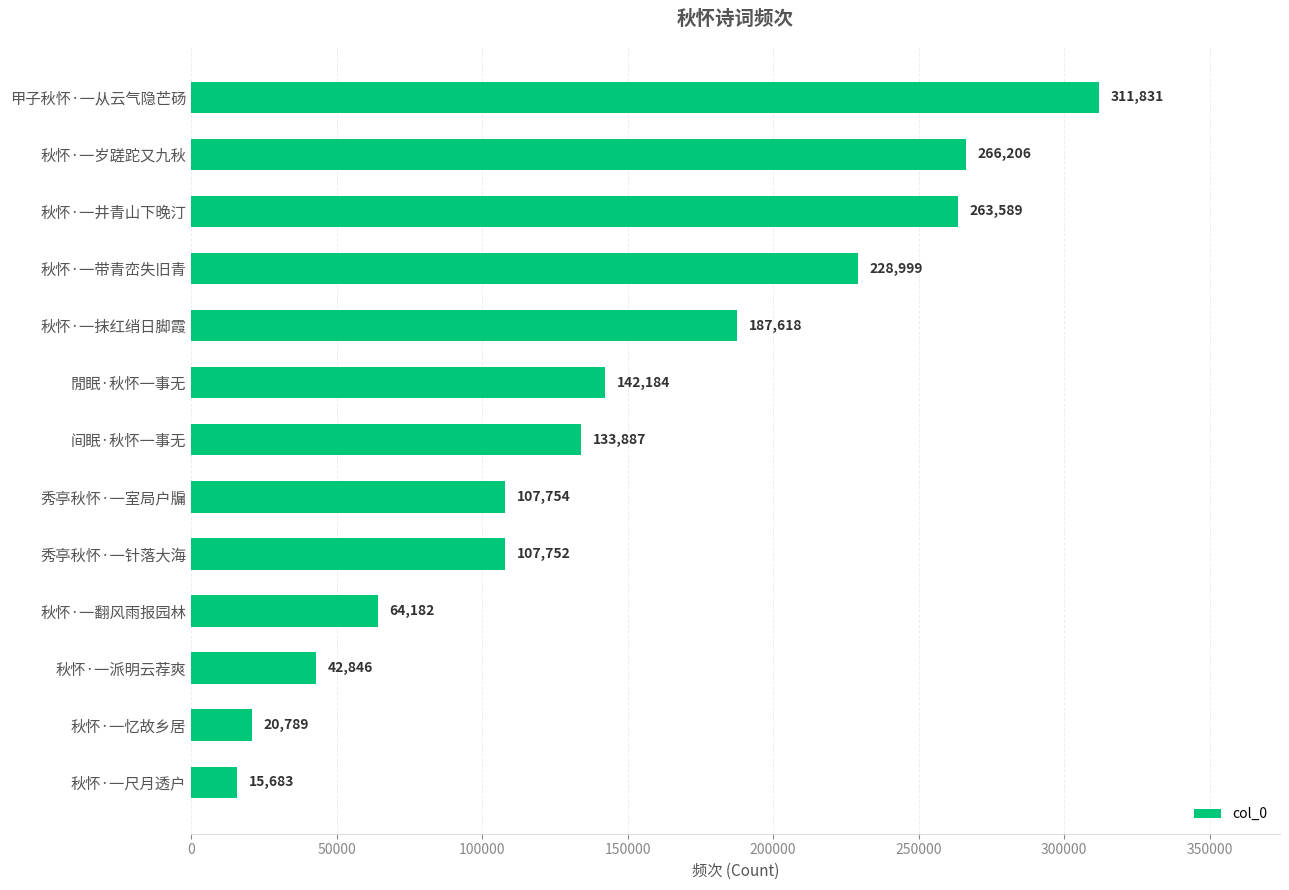

Reading top to bottom, list all the values displayed in this chart.

311831	266206	263589	228999	187618	142184	133887	107754	107752	64182	42846	20789	15683